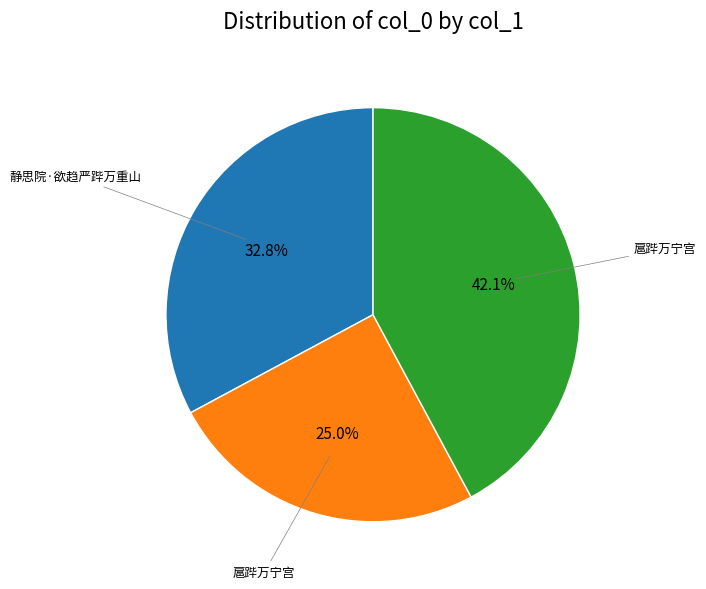

Is there a majority slice in this chart?

No